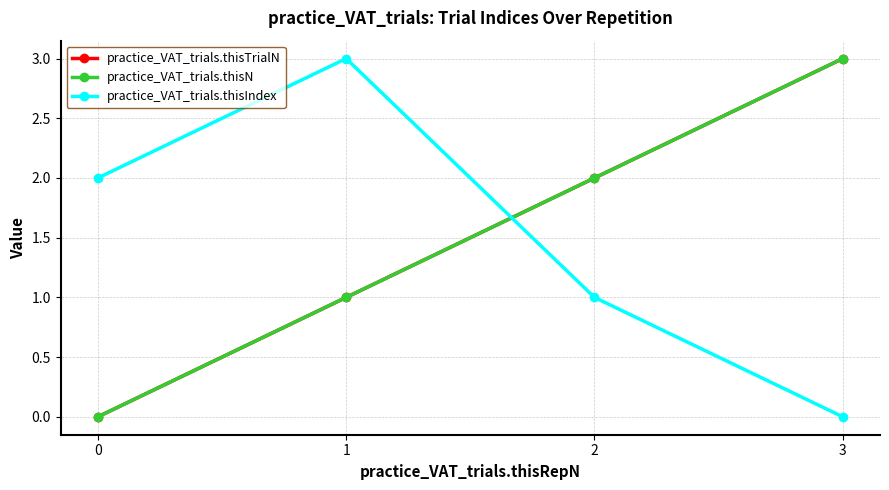

At how many categories does at least one series exceed 2?

2